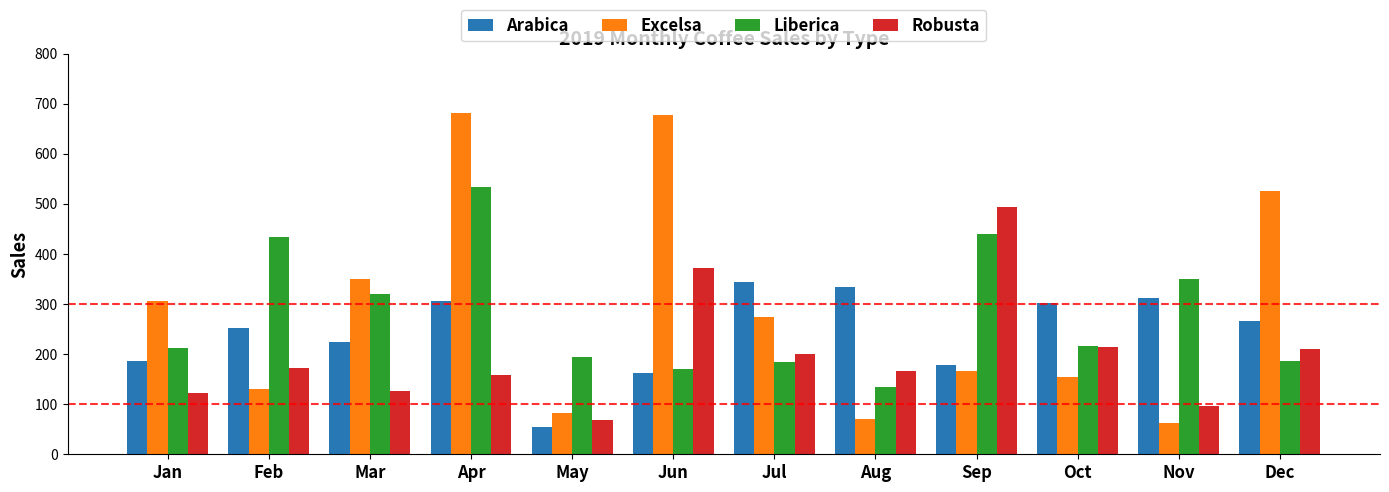

Is the value of Robusta at Jun greater than the value of Excelsa at Jan?

Yes